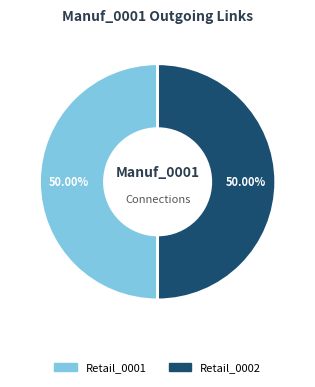

How many segments does this pie chart have?

2